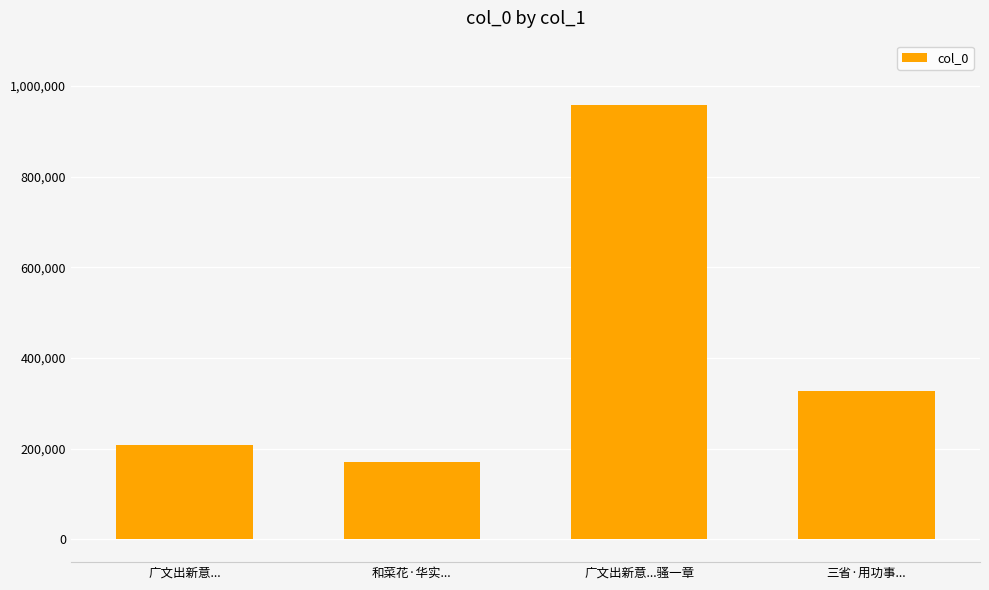

What is the difference between the maximum and second lowest values?

750094